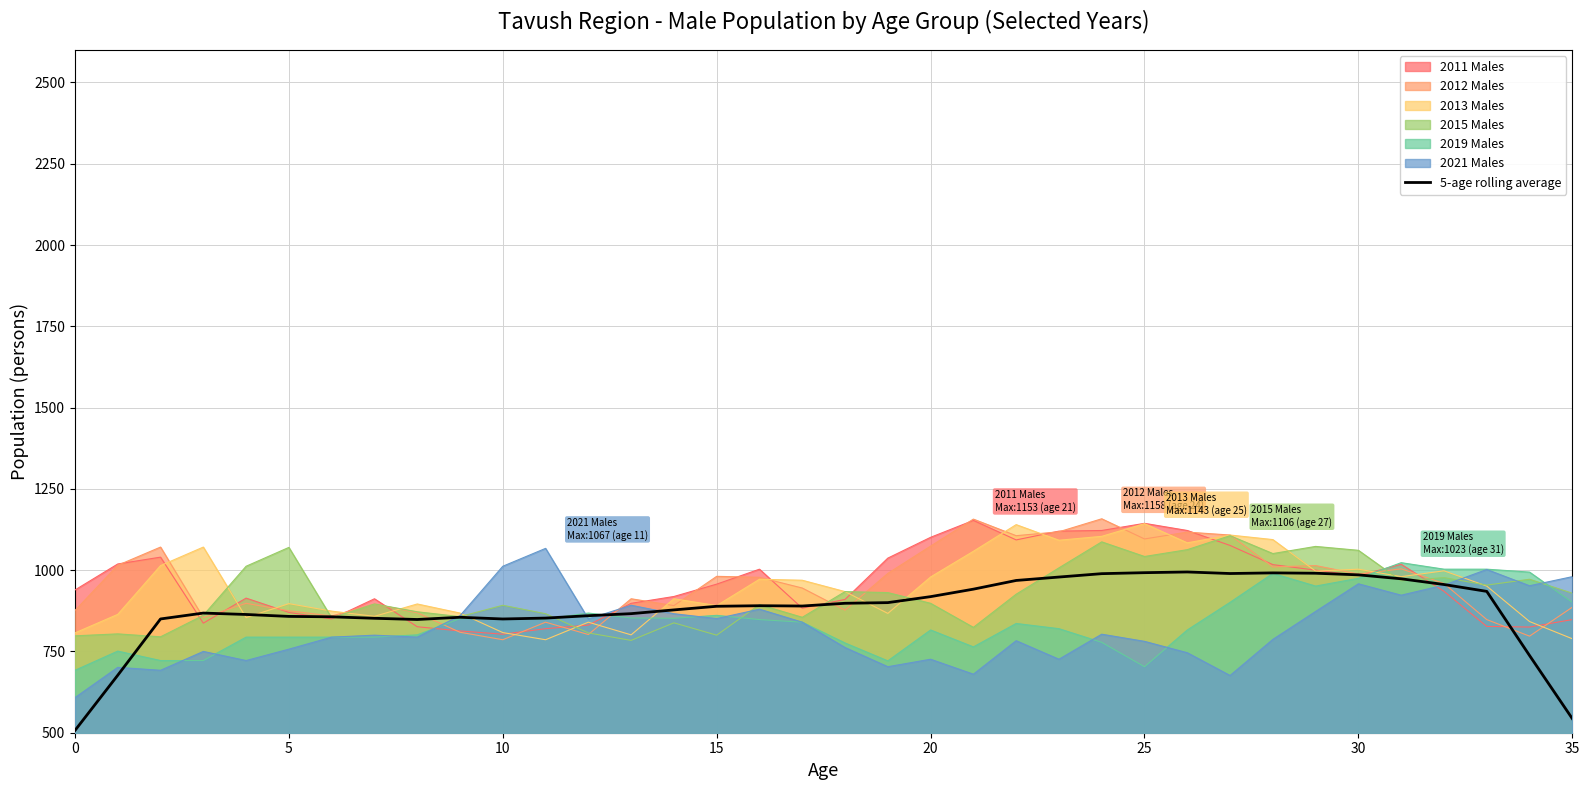

At which label is the value closest to 750?

34